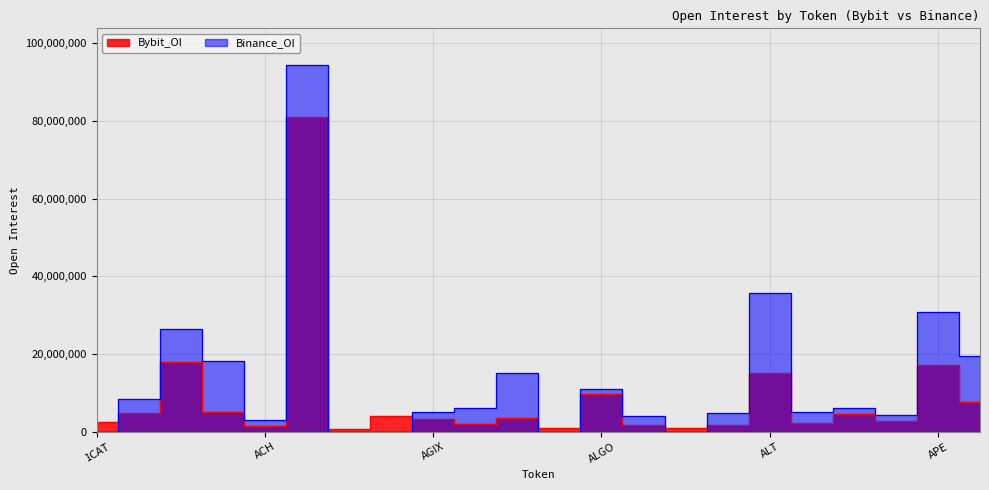

Reading left to right, extract all data points from this chart.

Bybit_OI: 2484971	4747597	17871516	5109883	1453832	81053614	742665	3949047	3216526	2035830	3506777	1024999	9613194	1847935	895800	1754920	15100670	2188772	4535790	2716685	17082845	7673343
Binance_OI: 0	8316155	26330702	18224834	3034632	94416259	0	0	5131490	6096141	15229132	0	11087552	4125257	0	4949834	35707289	5125088	6161343	4360435	30819669	19627752